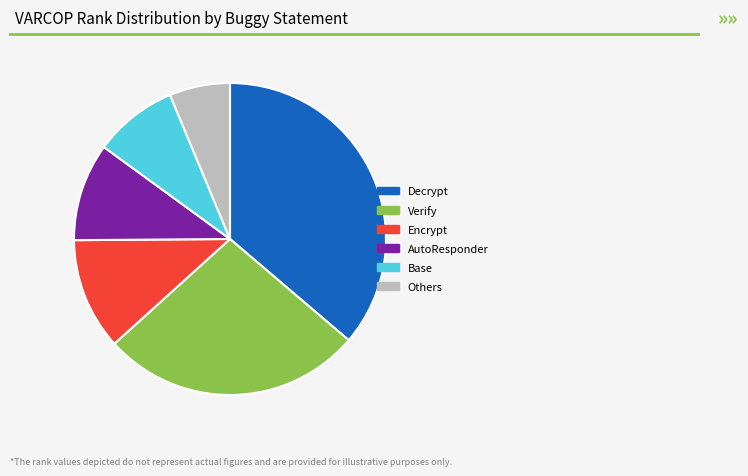

Which slice is the smallest?

Others